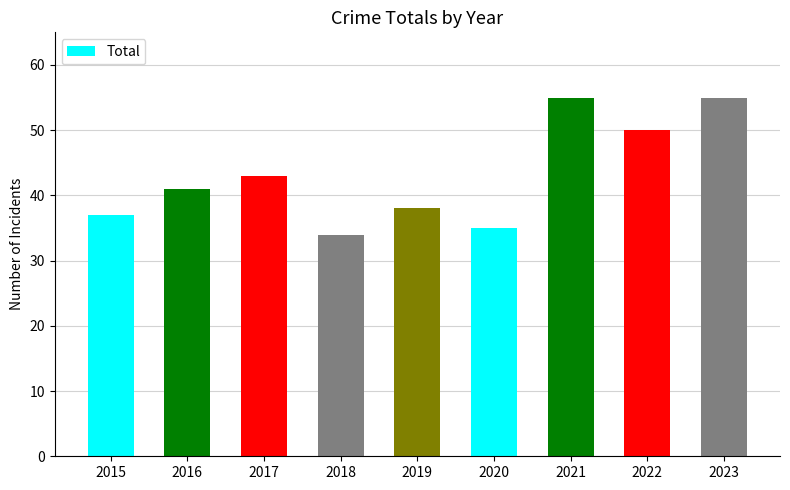

Which has a higher value, 2020 or 2016?

2016